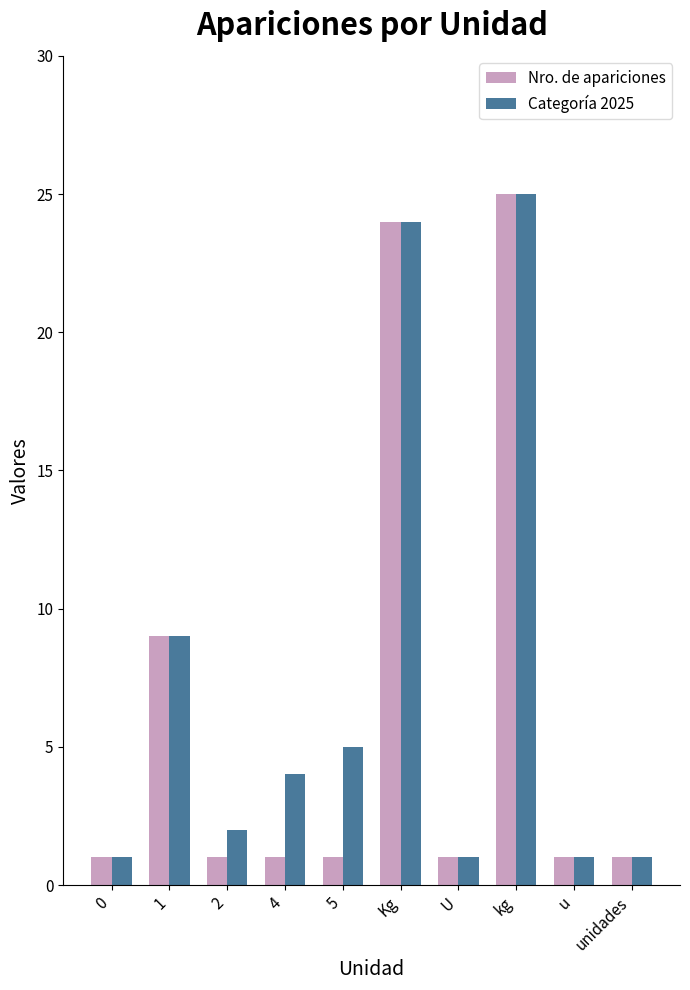

What is the difference between the Categoría 2025 values at kg and Kg?

1